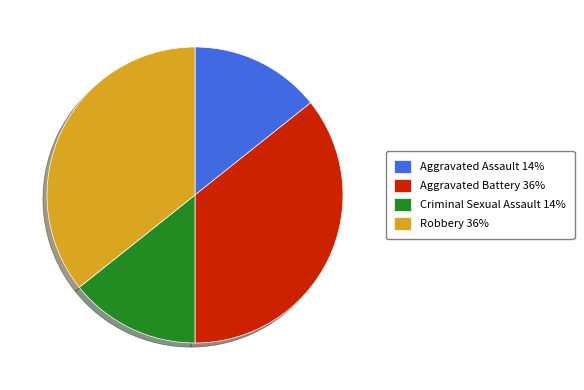

True or false: Aggravated Assault 14% accounts for 5% of the total.

False